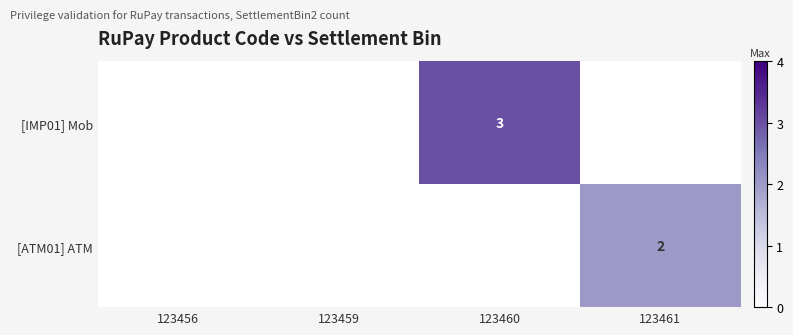

The value of [IMP01] Mob at 123460 is 3. True or false?

True